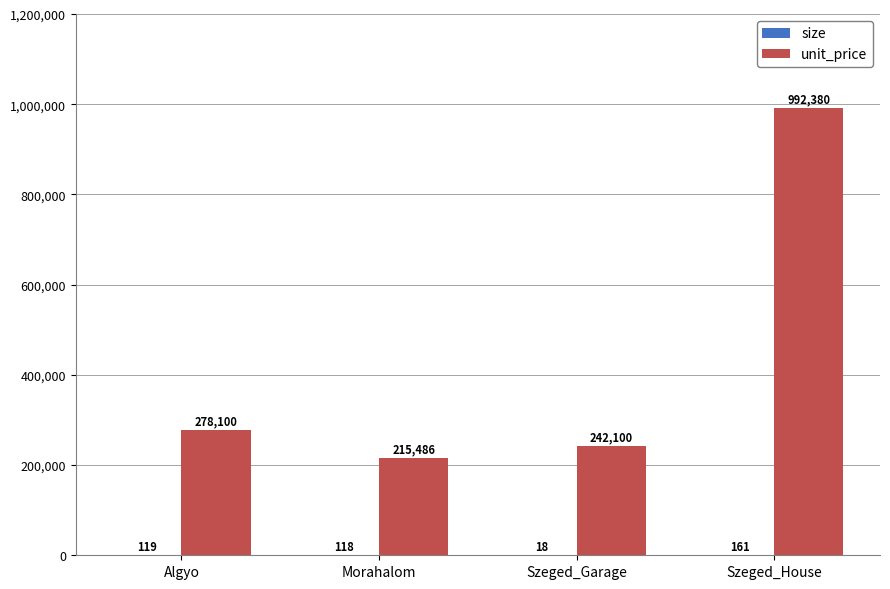

Is it true that unit_price equals 492067.5 at Algyo?

False